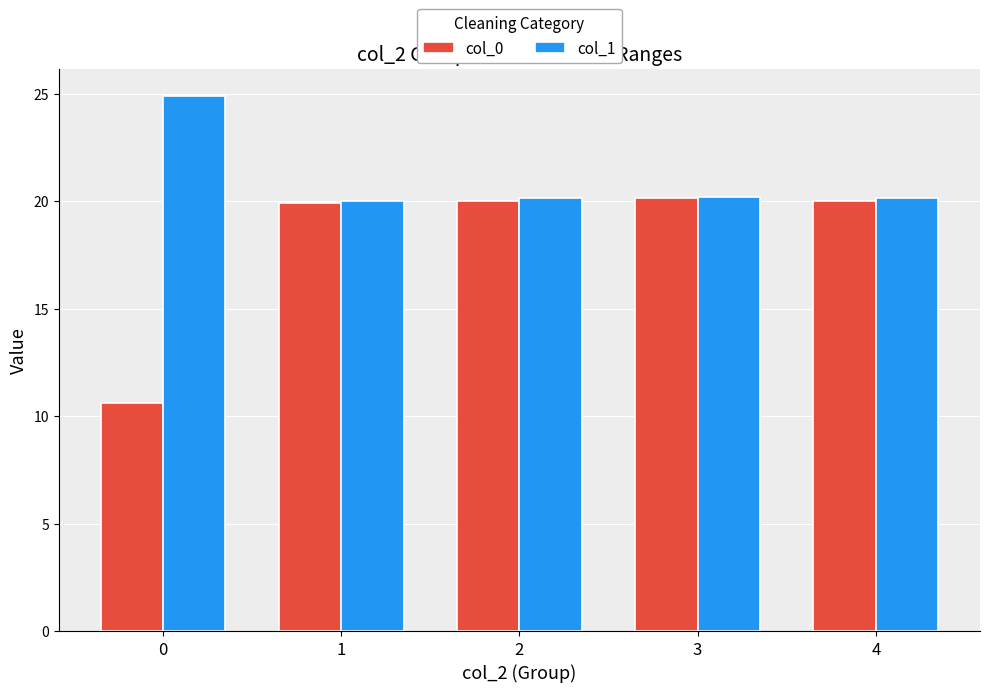

Is it true that col_0 equals 19.9 at 1?

True